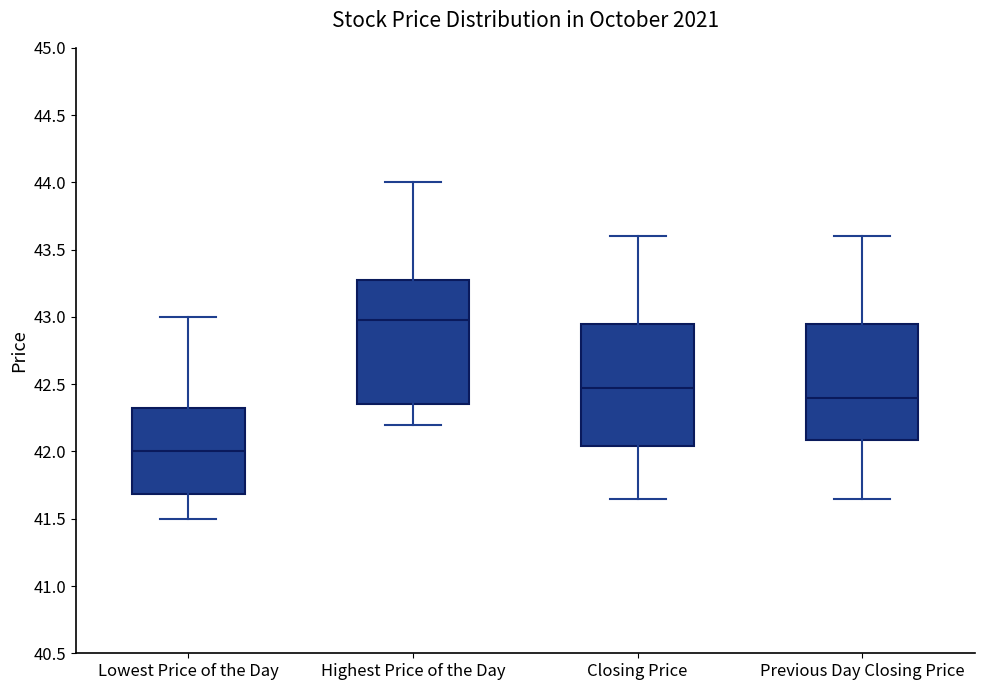

Which box has the lowest median line?

Lowest Price of the Day